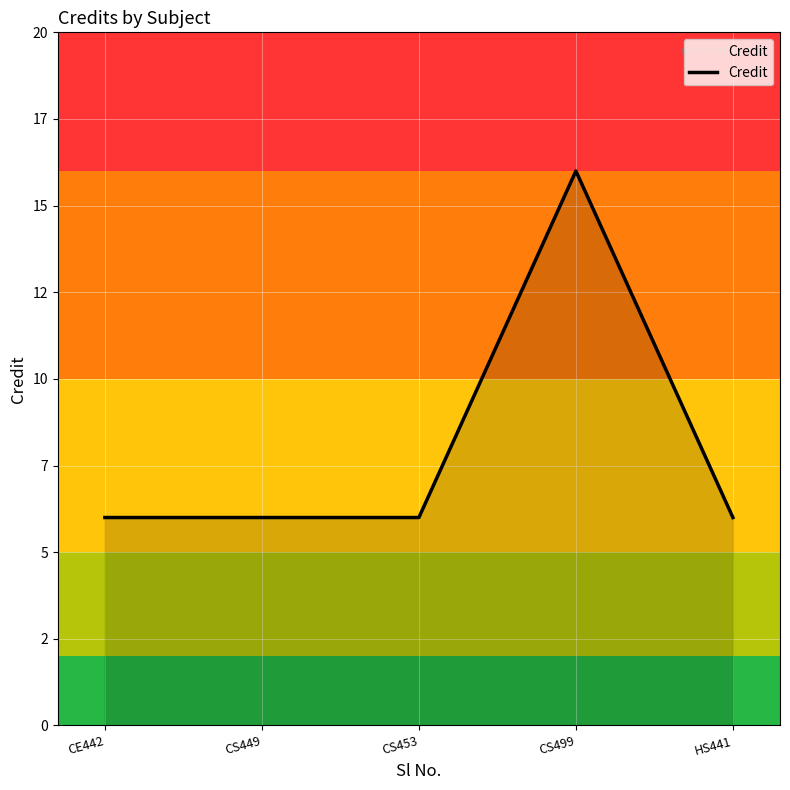

Count the values in the range 6 to 7.

4